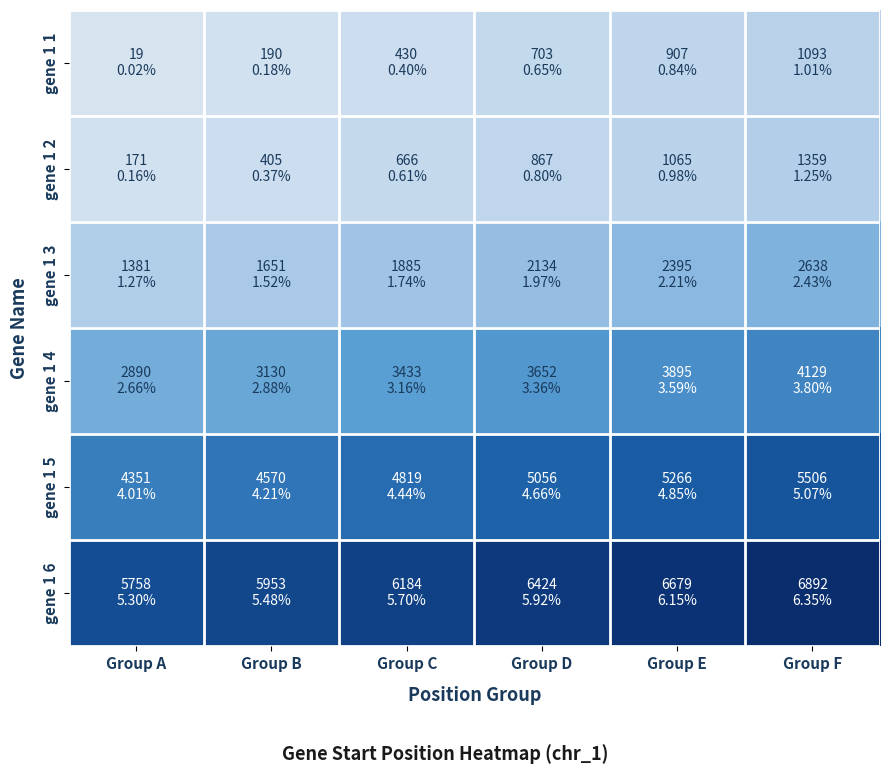

Reading right to left, transcribe all the data shown in this chart.

gene 1 1: Group F=1093	Group E=907	Group D=703	Group C=430	Group B=190	Group A=19
gene 1 2: Group F=1359	Group E=1065	Group D=867	Group C=666	Group B=405	Group A=171
gene 1 3: Group F=2638	Group E=2395	Group D=2134	Group C=1885	Group B=1651	Group A=1381
gene 1 4: Group F=4129	Group E=3895	Group D=3652	Group C=3433	Group B=3130	Group A=2890
gene 1 5: Group F=5506	Group E=5266	Group D=5056	Group C=4819	Group B=4570	Group A=4351
gene 1 6: Group F=6892	Group E=6679	Group D=6424	Group C=6184	Group B=5953	Group A=5758